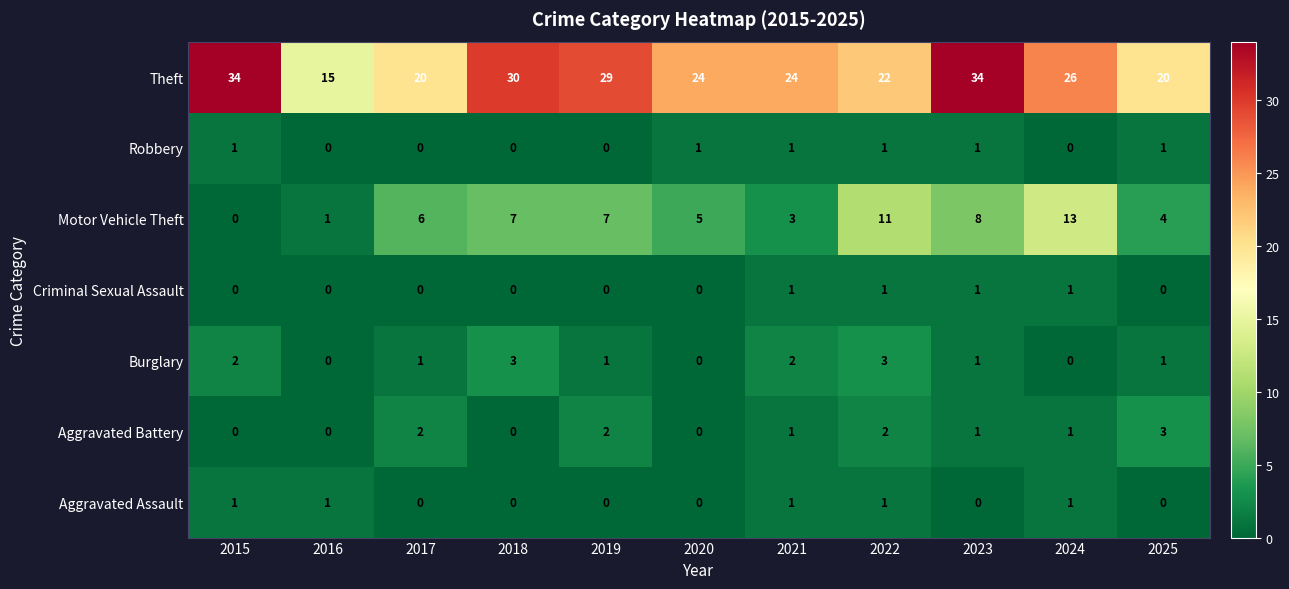

Is it true that Theft equals 34 at 2023?

True